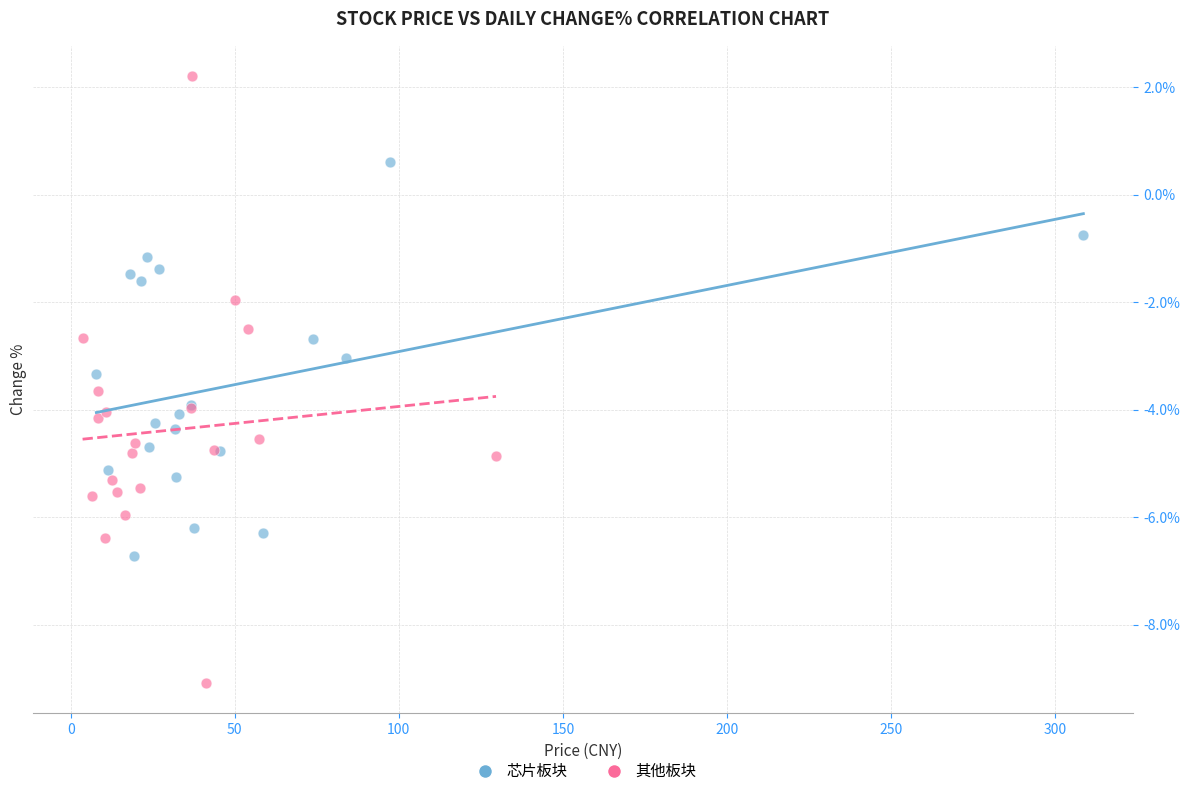

Which series contains the highest Y value?

其他板块